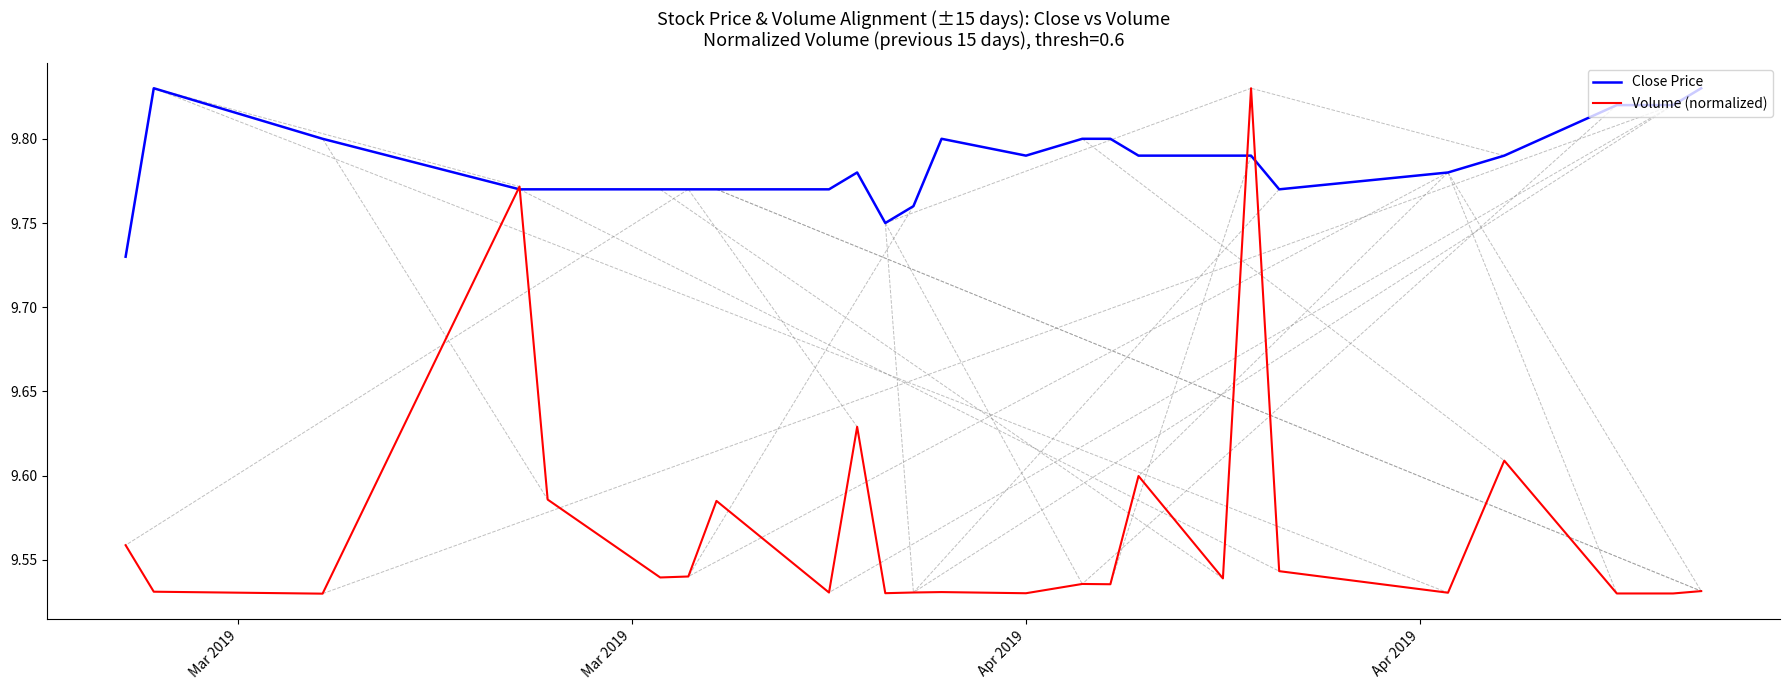

Which series has the largest range (max minus min)?

Volume (normalized)